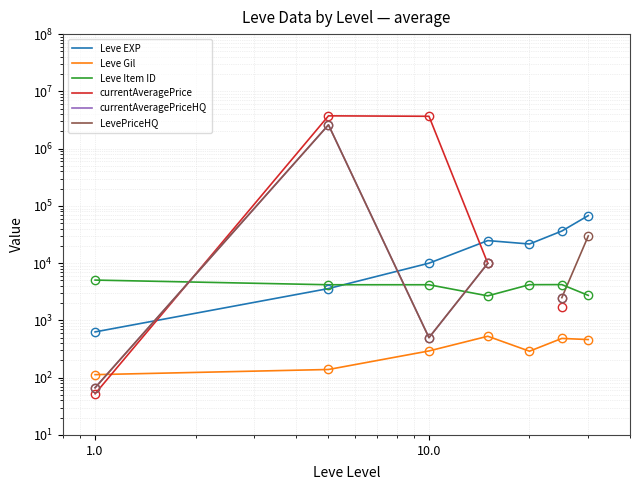

At which category does Leve Item ID reach its first local peak?

10.0